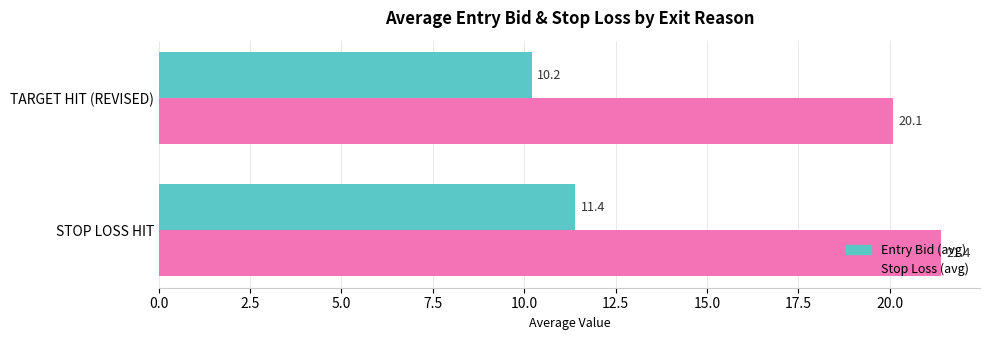

How many data points in Entry Bid (avg) are less than 11?

1